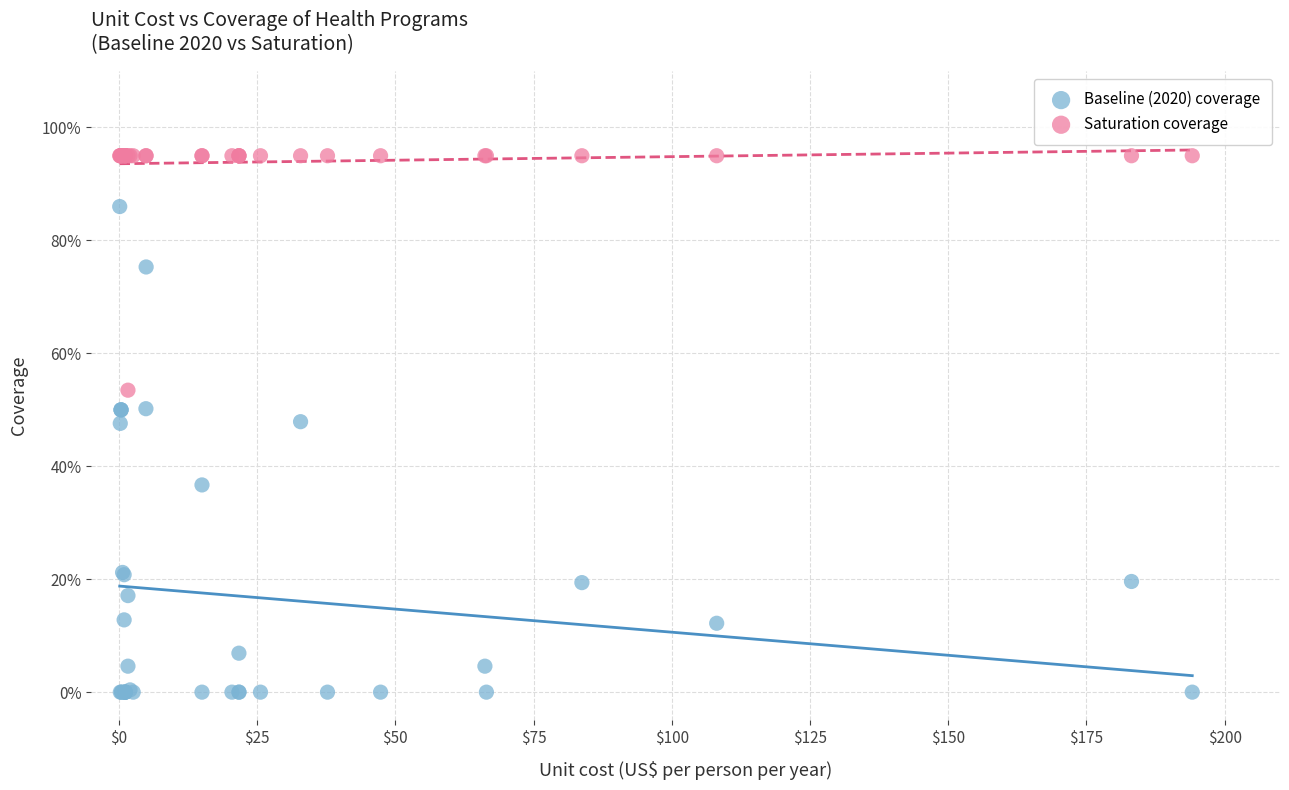

Which series reaches the maximum Y coordinate?

Saturation coverage